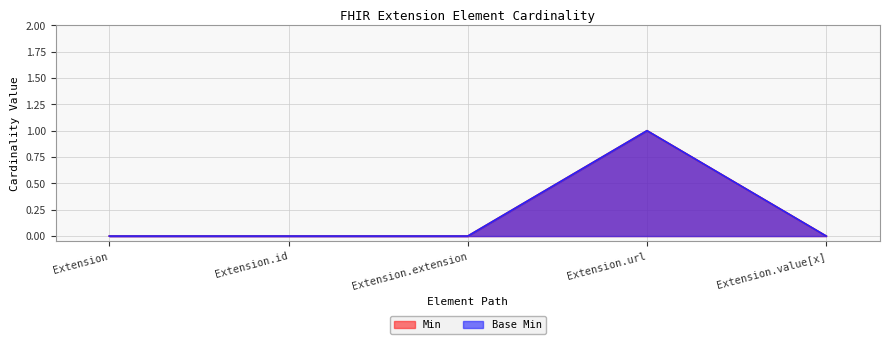

Is it true that Base Min equals 0 at Extension.extension?

True